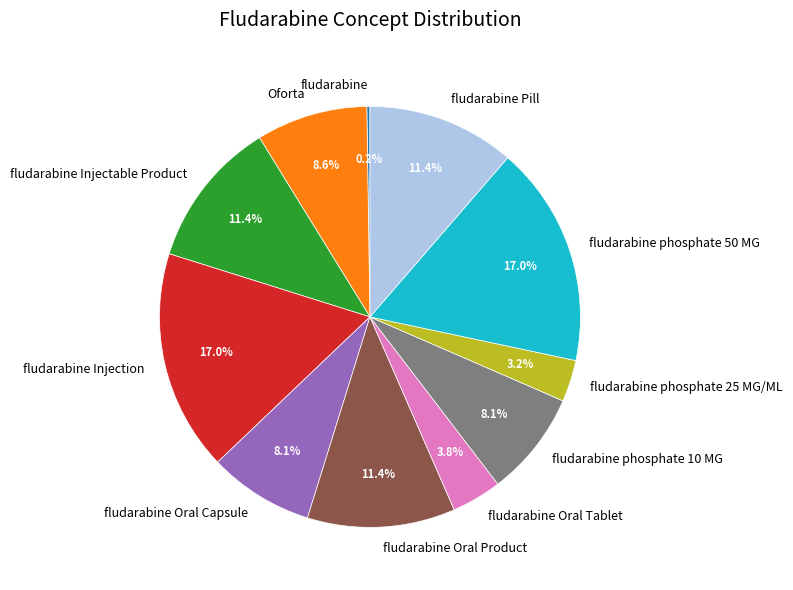

Is there a majority slice in this chart?

No